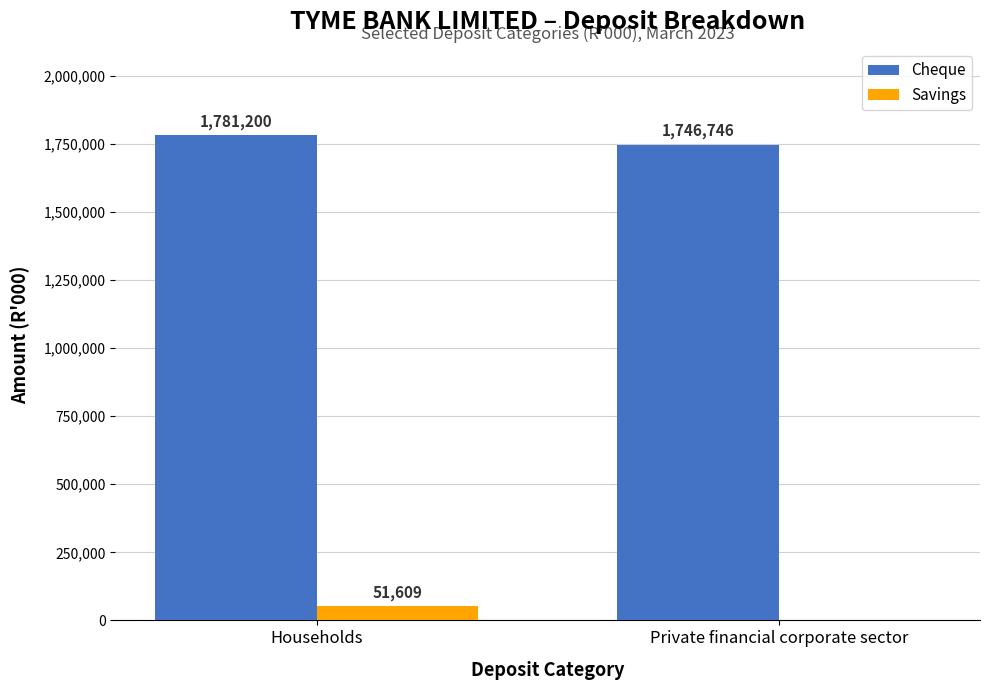

Which series changed the most between Households and Private financial corporate sector?

Savings